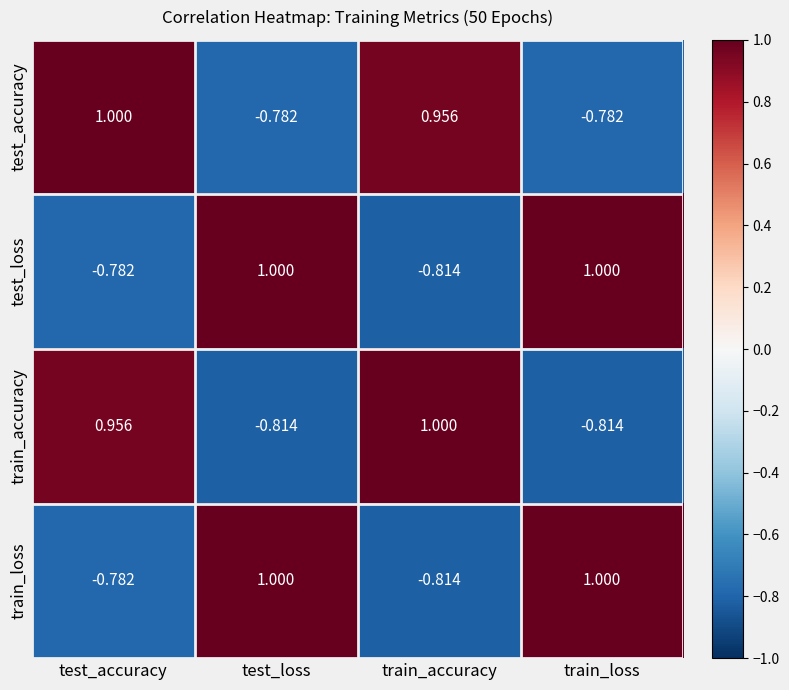

At which label does train_accuracy first exceed 0?

test_accuracy